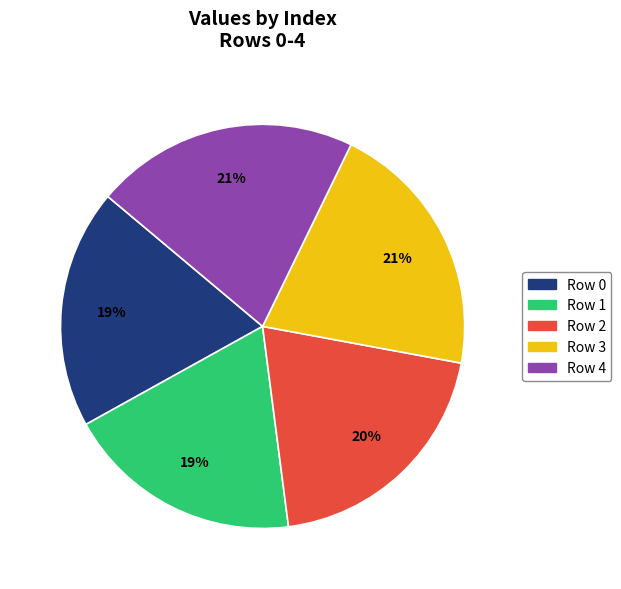

Do Row 3 and Row 2 together represent more than half of the pie?

No